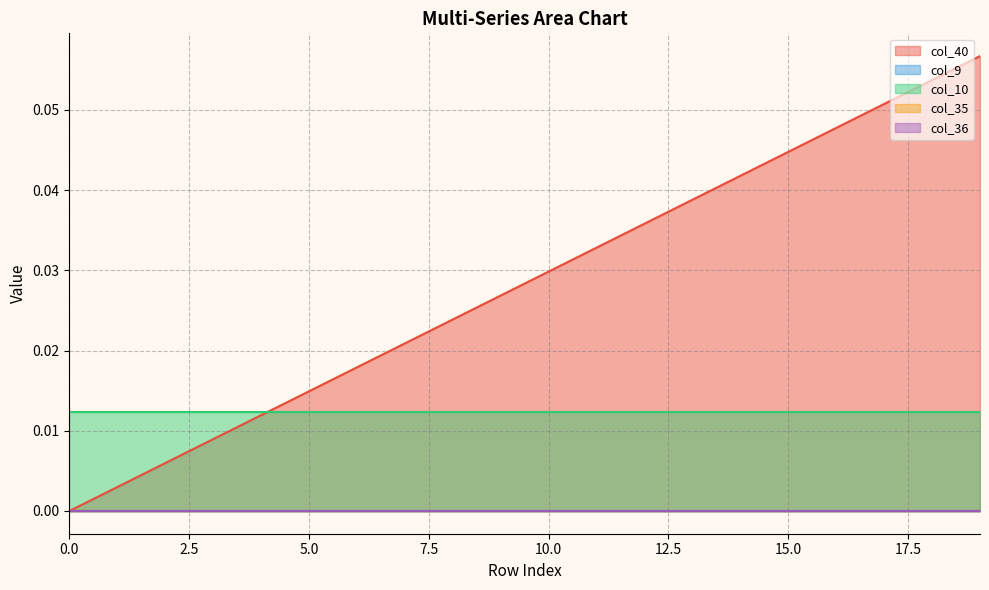

Reading left to right, transcribe all the data shown in this chart.

col_40: 0=0.0	1=0.0	2=0.0	3=0.0	4=0.0	5=0.0	6=0.0	7=0.0	8=0.0	9=0.0	10=0.0	11=0.0	12=0.0	13=0.0	14=0.0	15=0.0	16=0.0	17=0.1	18=0.1	19=0.1
col_9: 0=0.0	1=0.0	2=0.0	3=0.0	4=0.0	5=0.0	6=0.0	7=0.0	8=0.0	9=0.0	10=0.0	11=0.0	12=0.0	13=0.0	14=0.0	15=0.0	16=0.0	17=0.0	18=0.0	19=0.0
col_10: 0=0.0	1=0.0	2=0.0	3=0.0	4=0.0	5=0.0	6=0.0	7=0.0	8=0.0	9=0.0	10=0.0	11=0.0	12=0.0	13=0.0	14=0.0	15=0.0	16=0.0	17=0.0	18=0.0	19=0.0
col_35: 0=0.0	1=0.0	2=0.0	3=0.0	4=0.0	5=0.0	6=0.0	7=0.0	8=0.0	9=0.0	10=0.0	11=0.0	12=0.0	13=0.0	14=0.0	15=0.0	16=0.0	17=0.0	18=0.0	19=0.0
col_36: 0=0.0	1=0.0	2=0.0	3=0.0	4=0.0	5=0.0	6=0.0	7=0.0	8=0.0	9=0.0	10=0.0	11=0.0	12=0.0	13=0.0	14=0.0	15=0.0	16=0.0	17=0.0	18=0.0	19=0.0